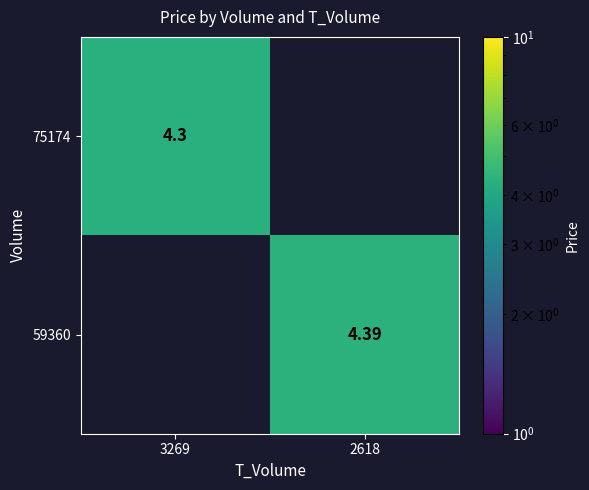

List the labels in order of 75174 value, largest first.

3269, 2618